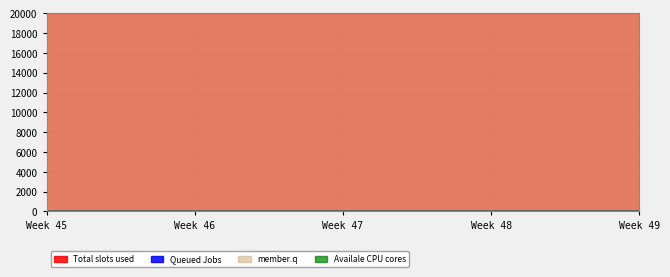

Count the number of data series in this chart.

4